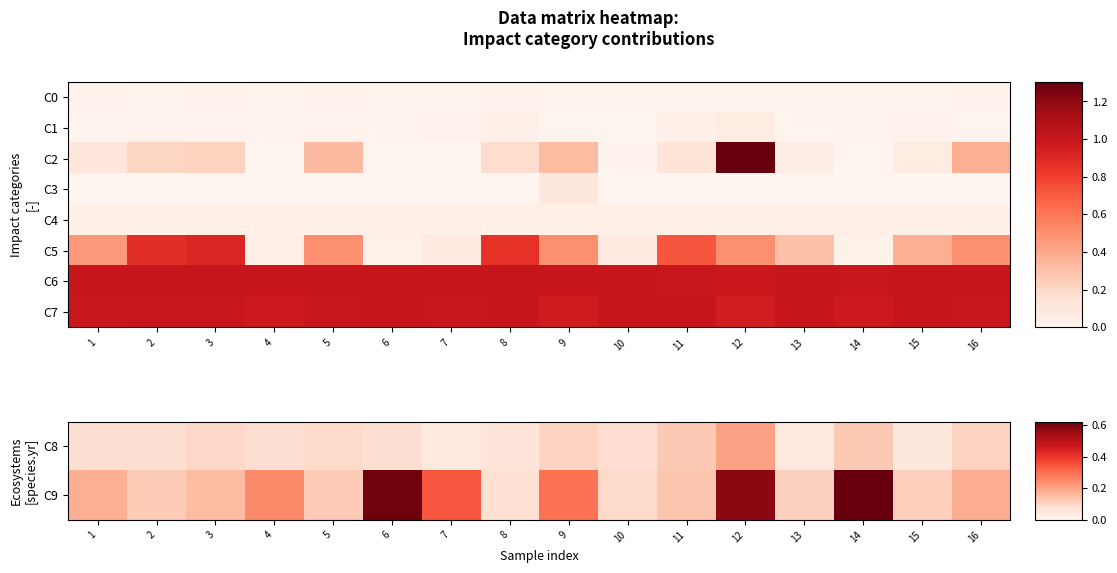

List the labels in order of C4 value, largest first.

1, 2, 3, 4, 5, 6, 7, 8, 9, 10, 11, 12, 13, 14, 15, 16